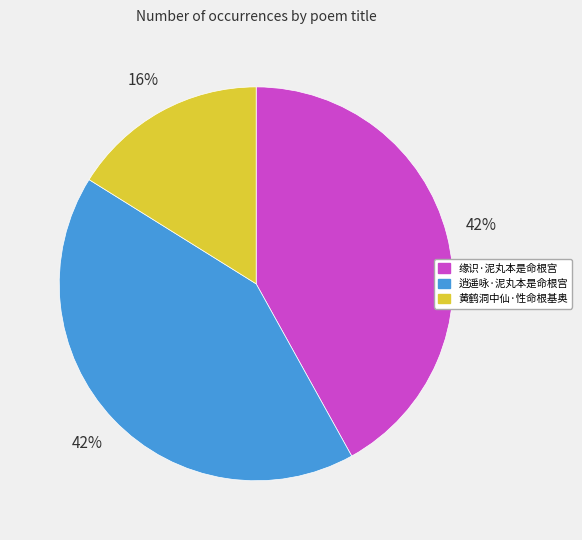

Which category has the smallest portion of the pie?

黄鹤洞中仙·性命根基奥